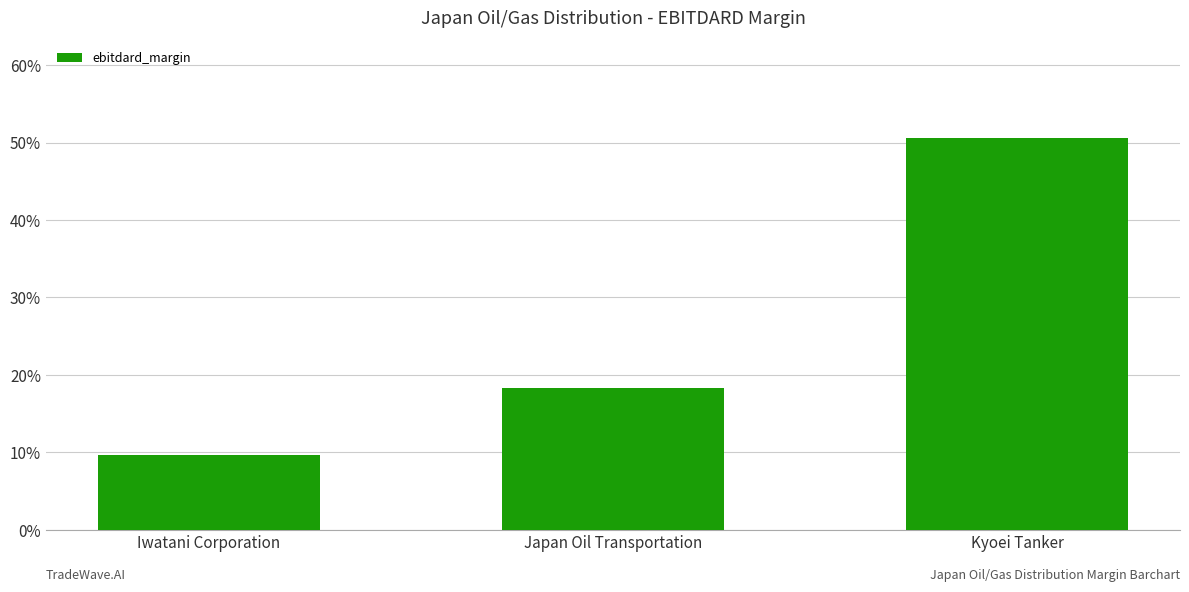

Does the chart contain any negative values?

No